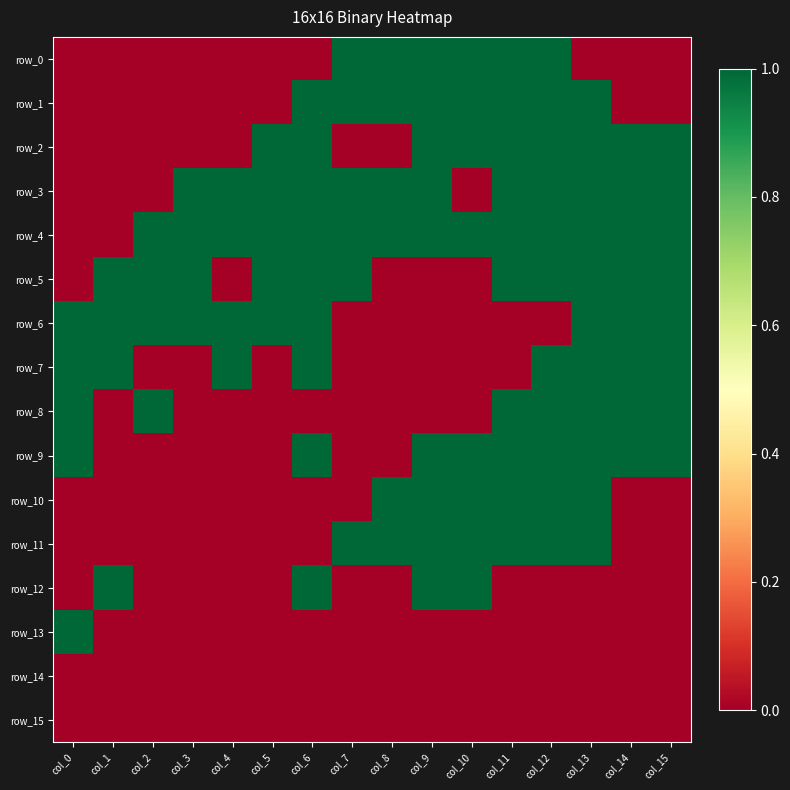

How many row_12 values are between 0 and 1?

16